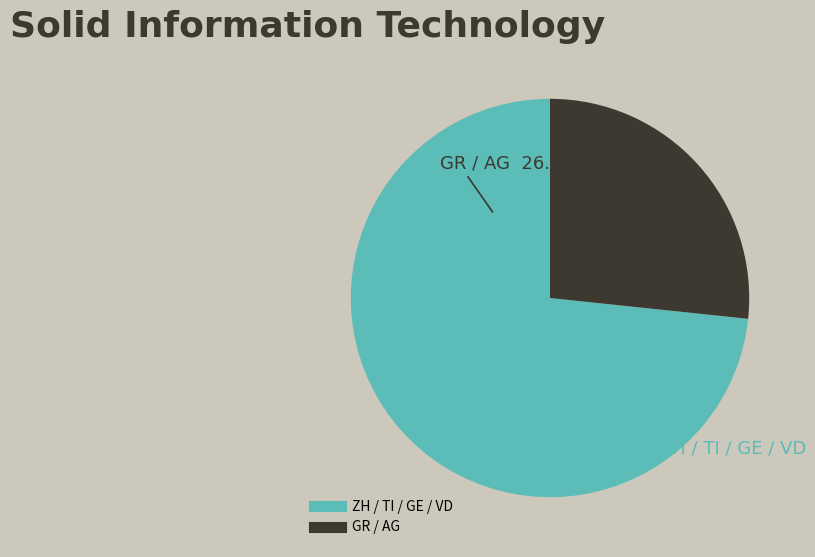

Is there a majority slice in this chart?

Yes